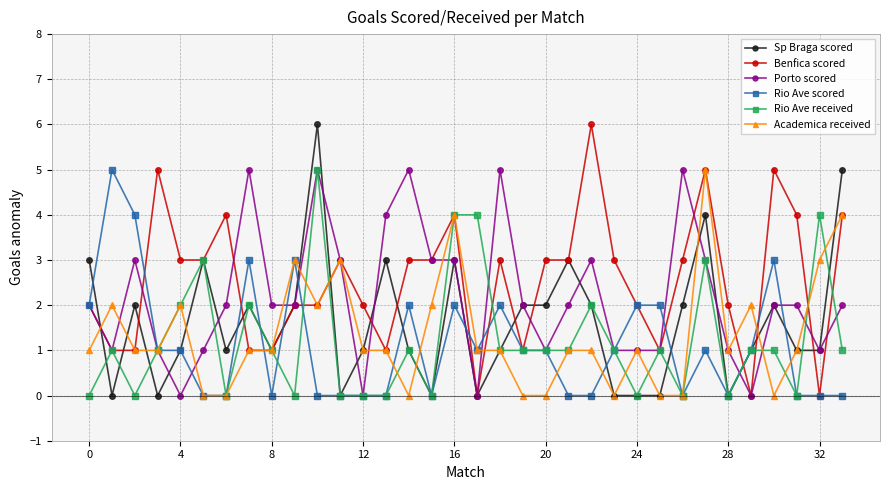

How many distinct data groups are displayed?

6